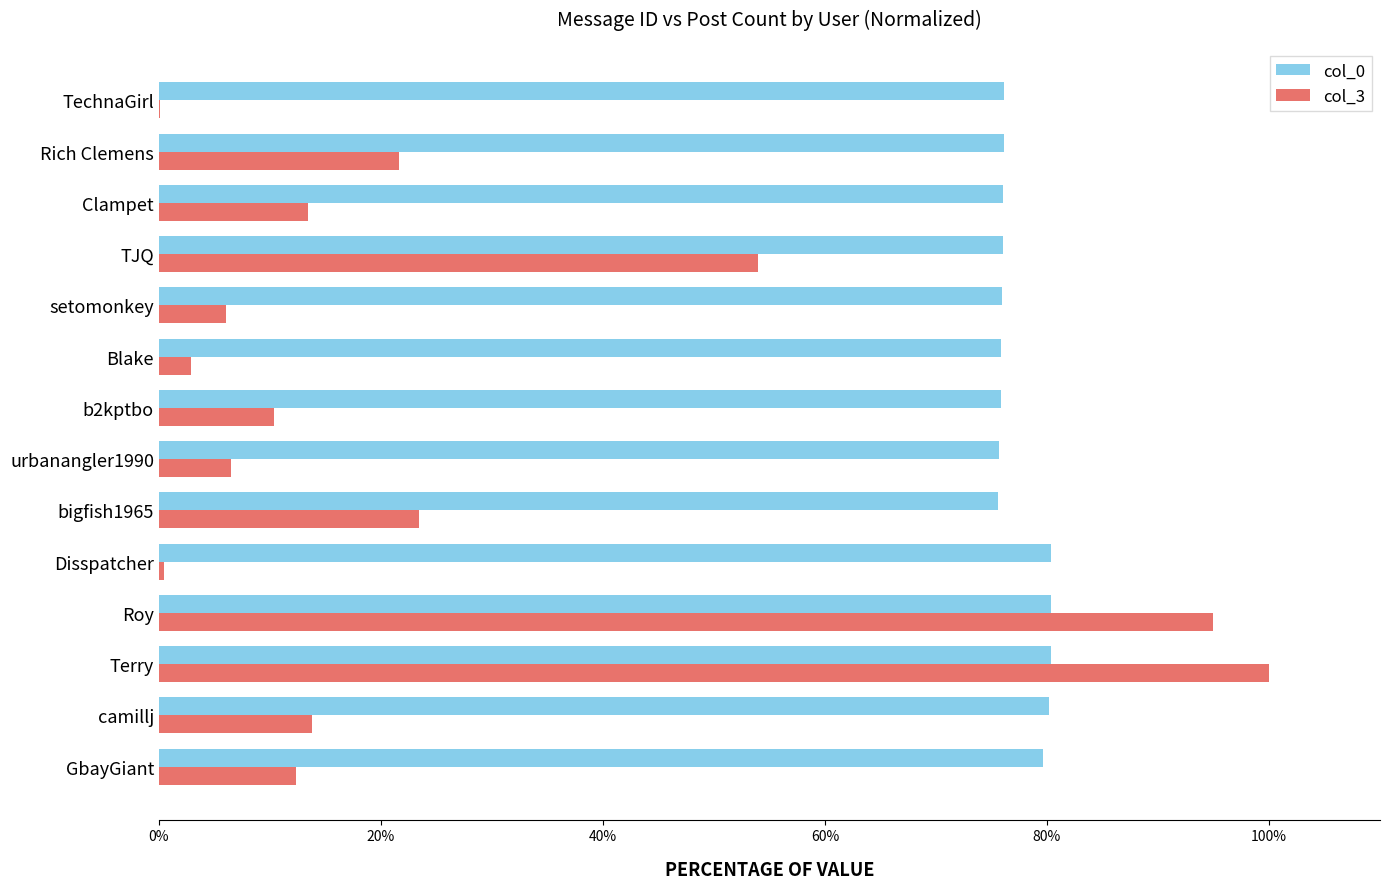

What is the average value of the col_0 series?

77.4